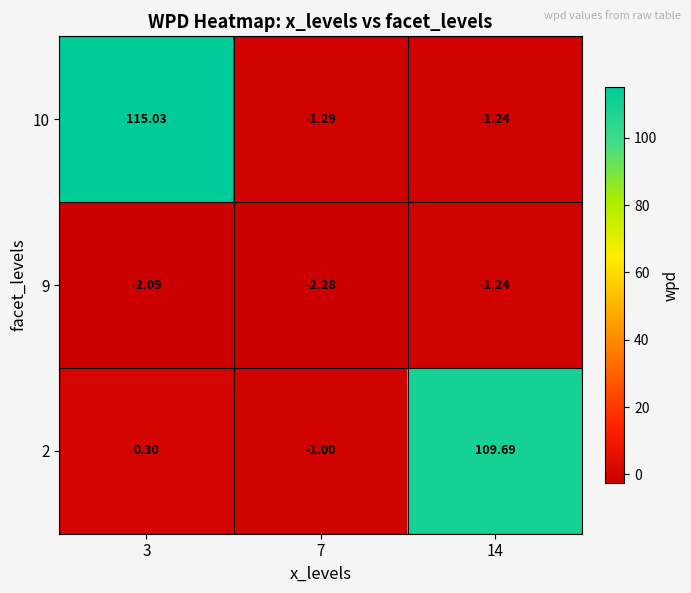

Is the value of 2 at 14 greater than the value of 10 at 14?

Yes